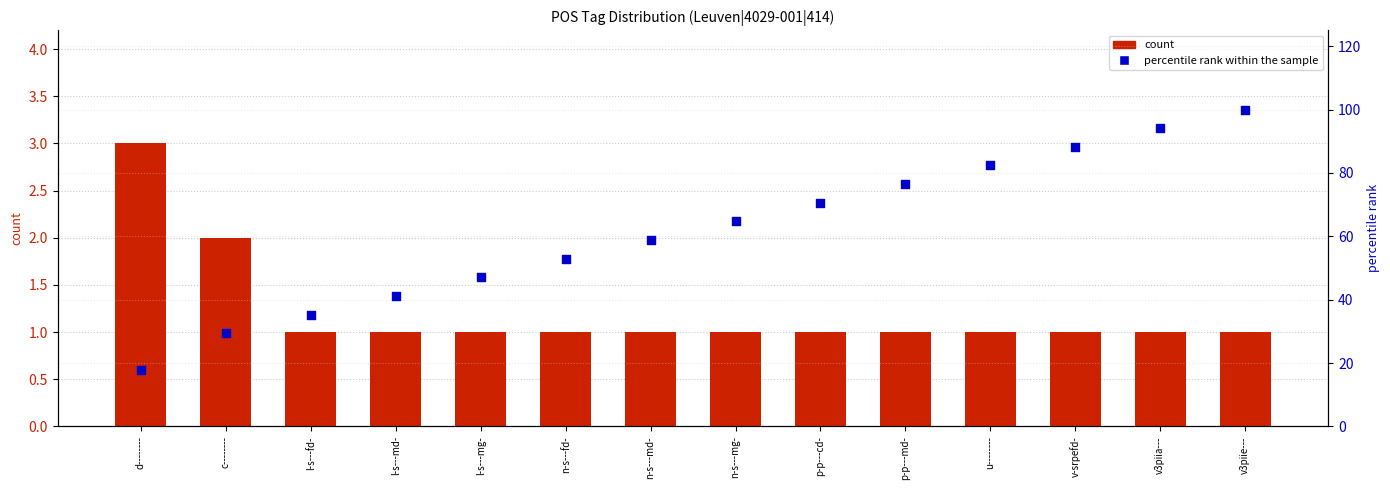

At how many categories does at least one series exceed 25?

13